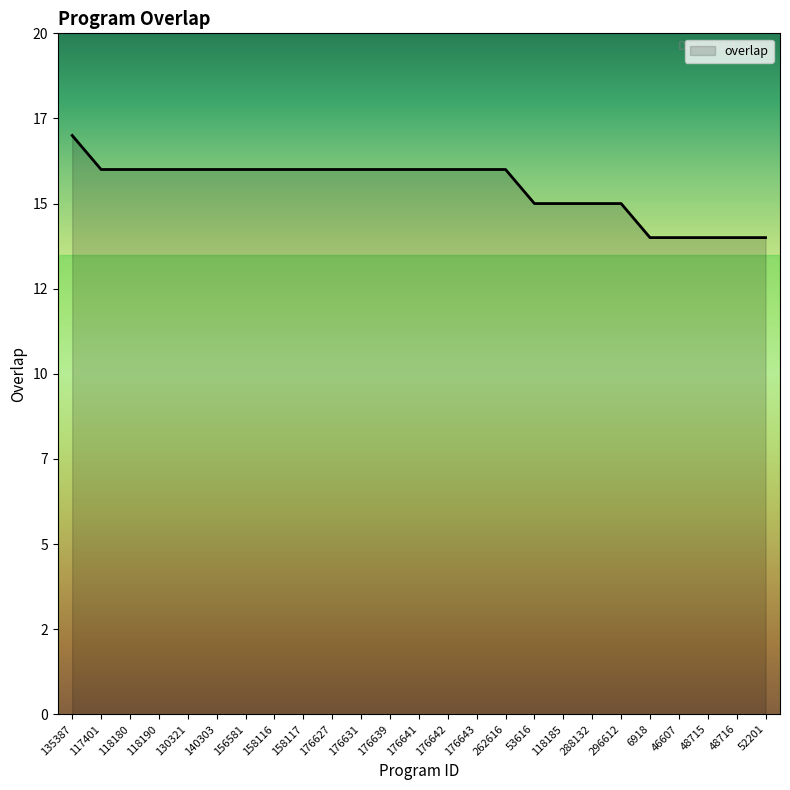

Which has a higher value, 135387 or 176639?

135387